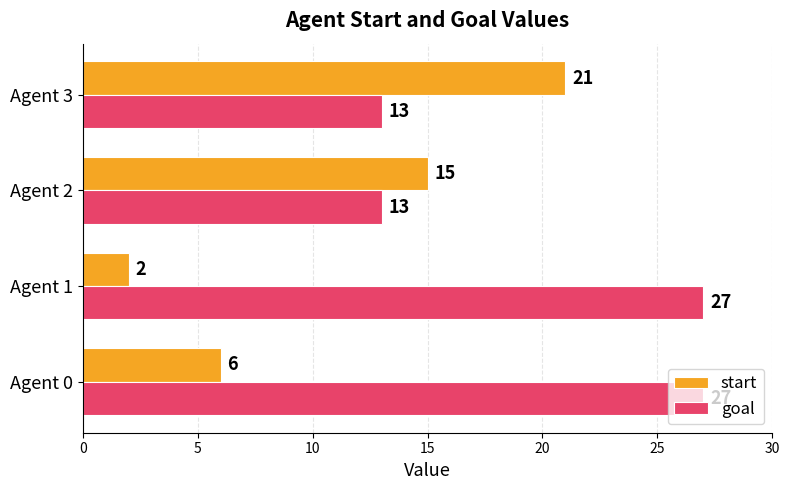

The start series shows 2 at Agent 1. True or false?

True